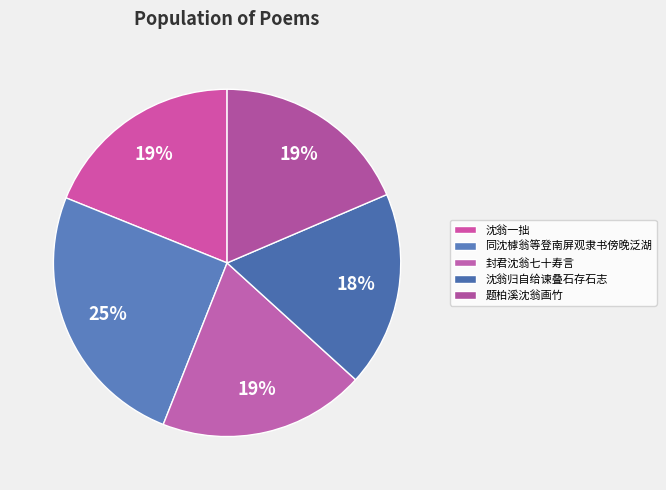

To the nearest percent, what is the average slice percentage?

20%